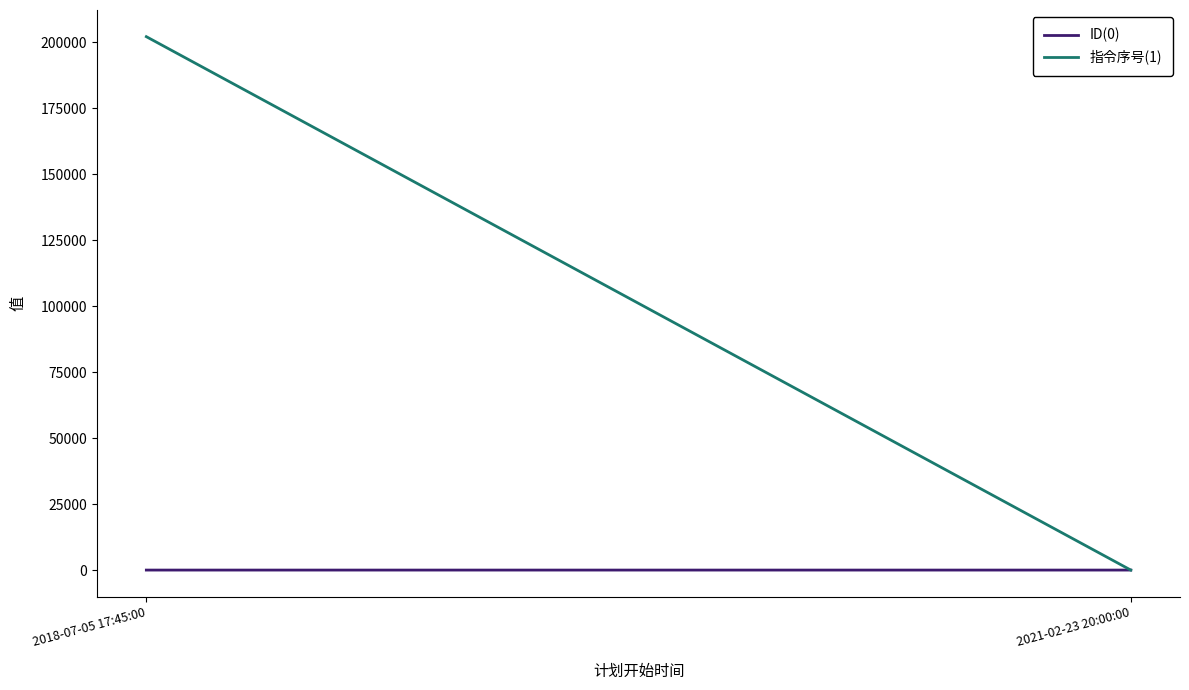

At which category is the sum across all series the highest?

2018-07-05 17:45:00